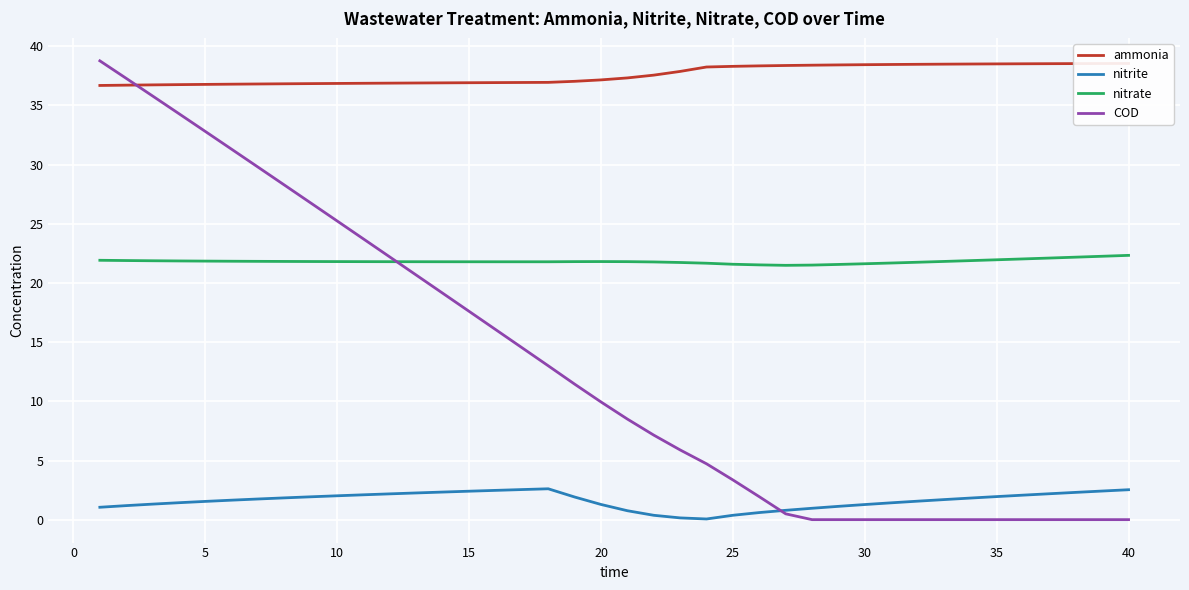

The COD series shows 26.1 at 15. True or false?

False